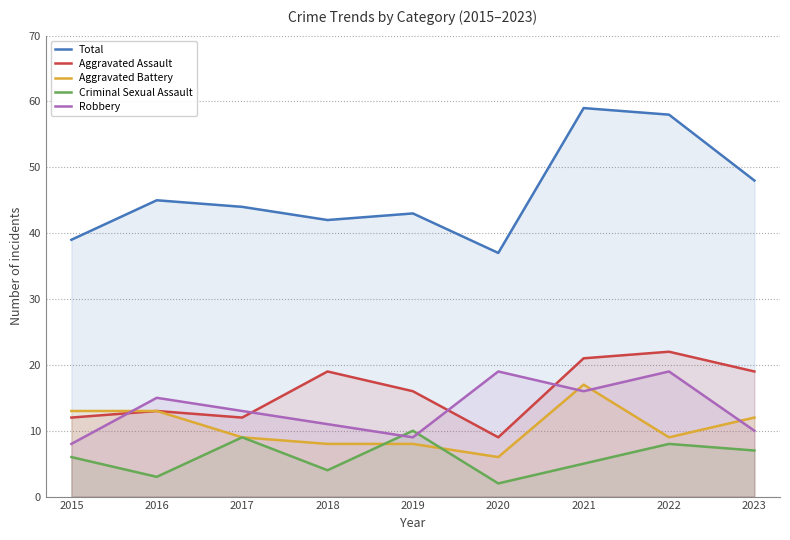

At which label does Aggravated Assault reach its minimum?

2020